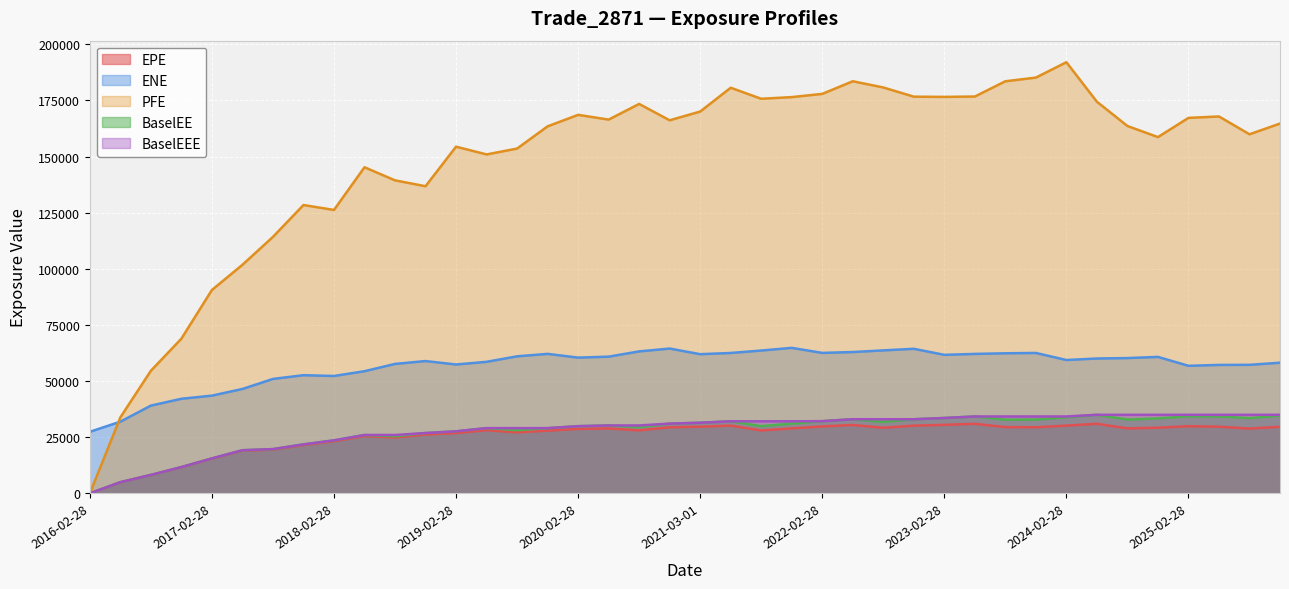

What is the maximum value shown in the chart?

192017.0